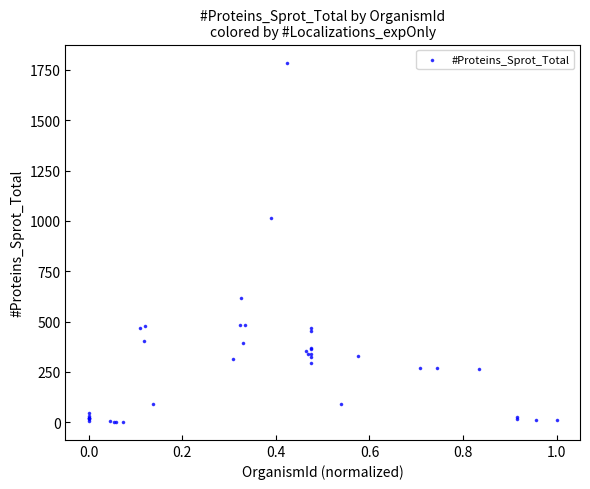

What Y value in the scatter plot is closest to 894?

1017